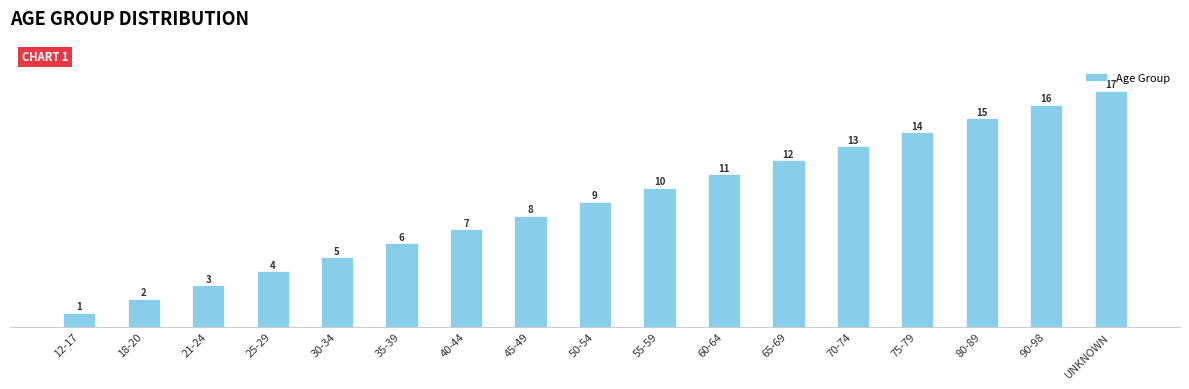

What is the maximum value shown in the chart?

17